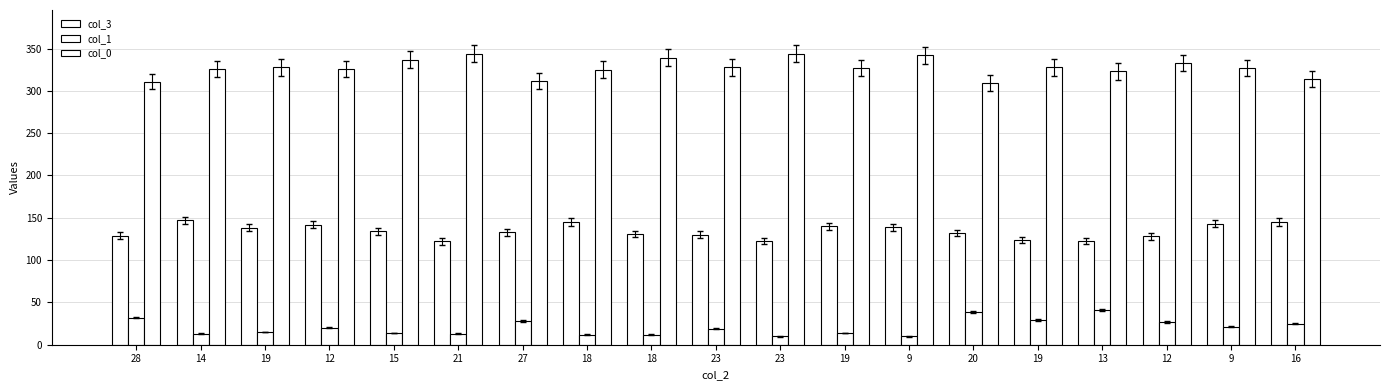

Reading left to right, what are all the values shown in this chart?

col_3: 129	147	138	142	134	122	133	145	131	130	123	140	139	132	124	123	128	143	145
col_1: 32	13	15	20	14	13	28	12	12	19	10	14	10	39	29	41	27	21	25
col_0: 311	326	328	326	337	344	312	325	339	328	344	327	342	309	328	323	333	327	314